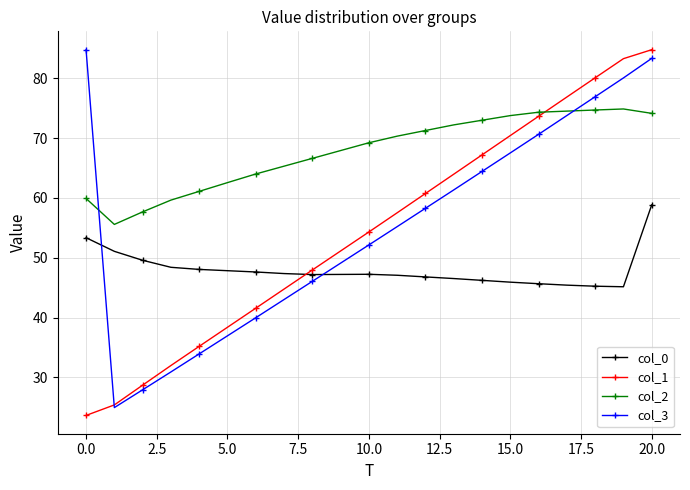

True or false: col_0 and col_3 cross at least once.

True